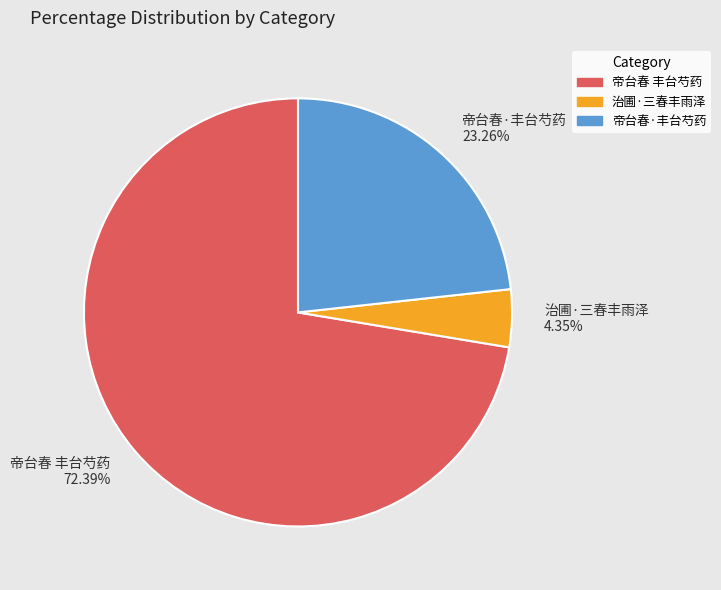

Is the sum of 治圃·三春丰雨泽 and 帝台春·丰台芍药 greater than half?

No